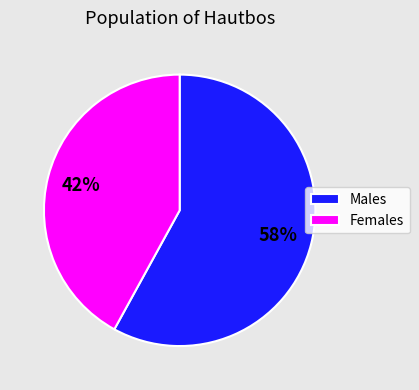

Combined, do Males and Females account for over 50%?

Yes